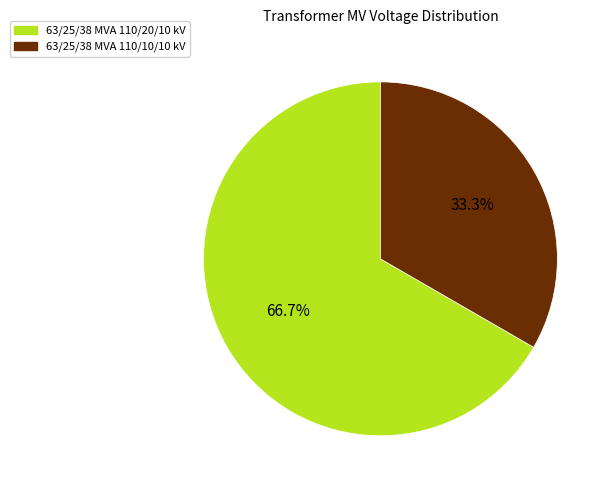

Between 63/25/38 MVA 110/10/10 kV and 63/25/38 MVA 110/20/10 kV, which is larger?

63/25/38 MVA 110/20/10 kV